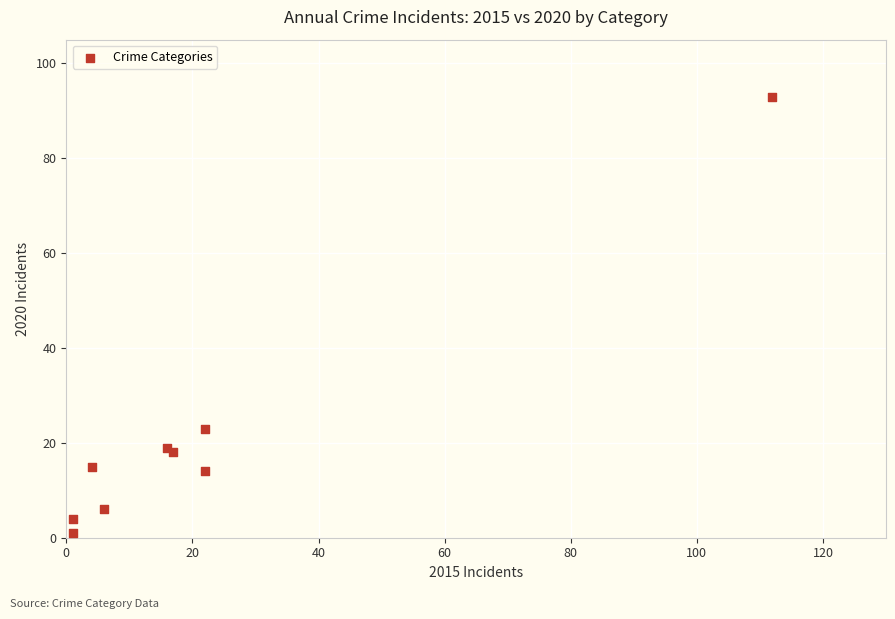

What Y value in the scatter plot is closest to 47?

23